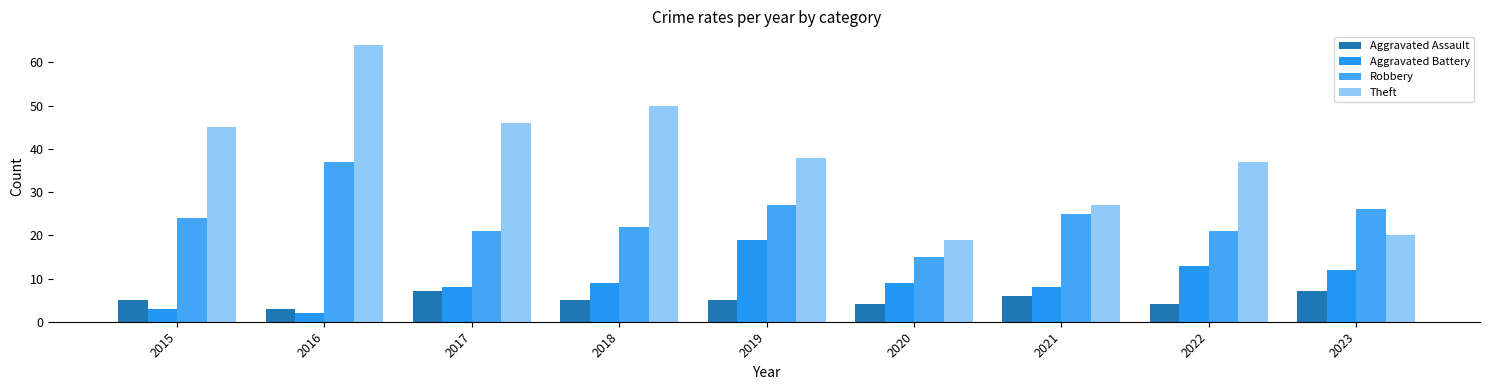

What are all the series names shown in the legend?

Aggravated Assault, Aggravated Battery, Robbery, Theft